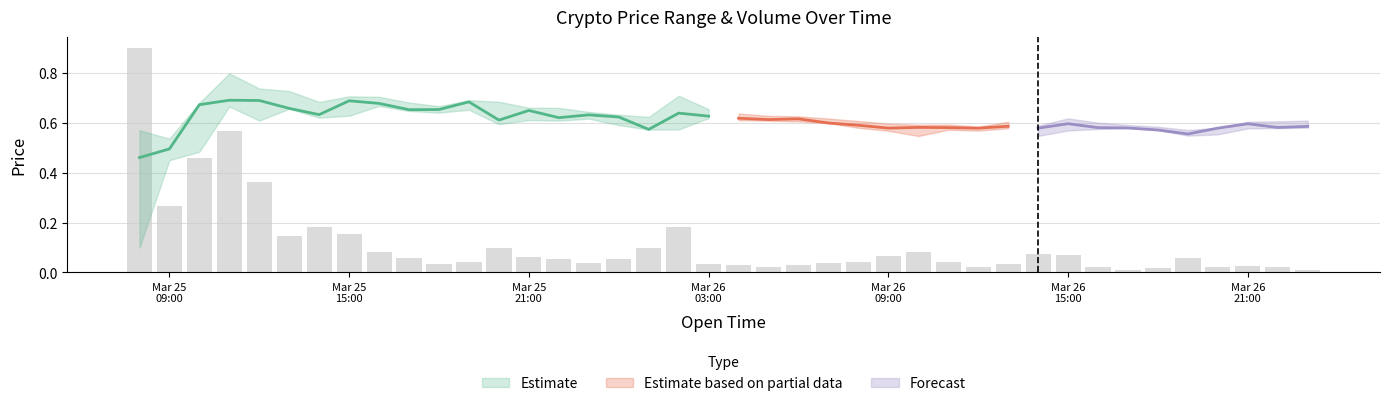

What is the approximate value of Close at 2024-03-26 19:00?

0.6